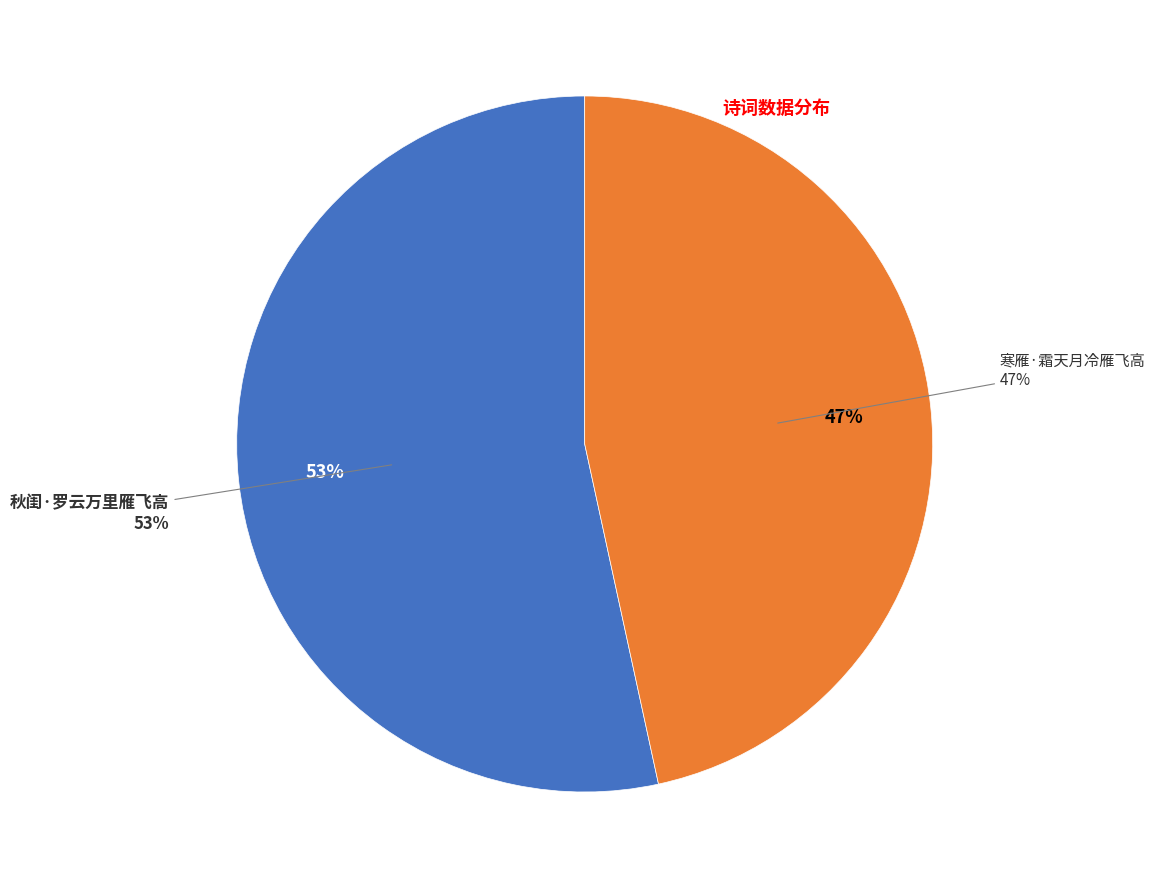

How many slices are in this pie chart?

2